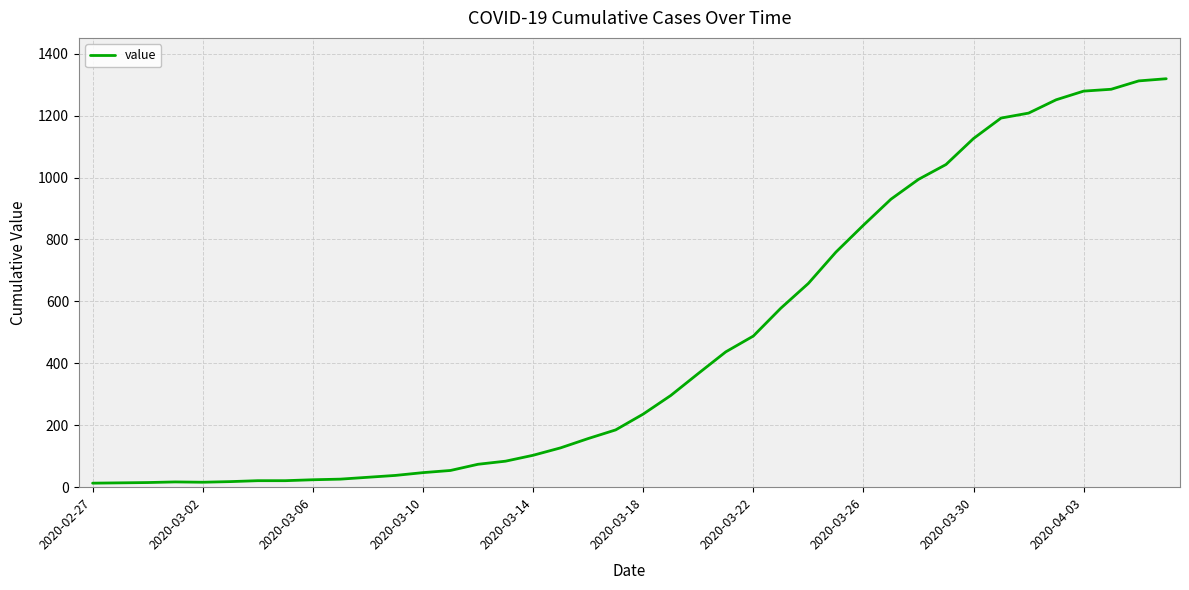

What is the greatest value displayed?

1319